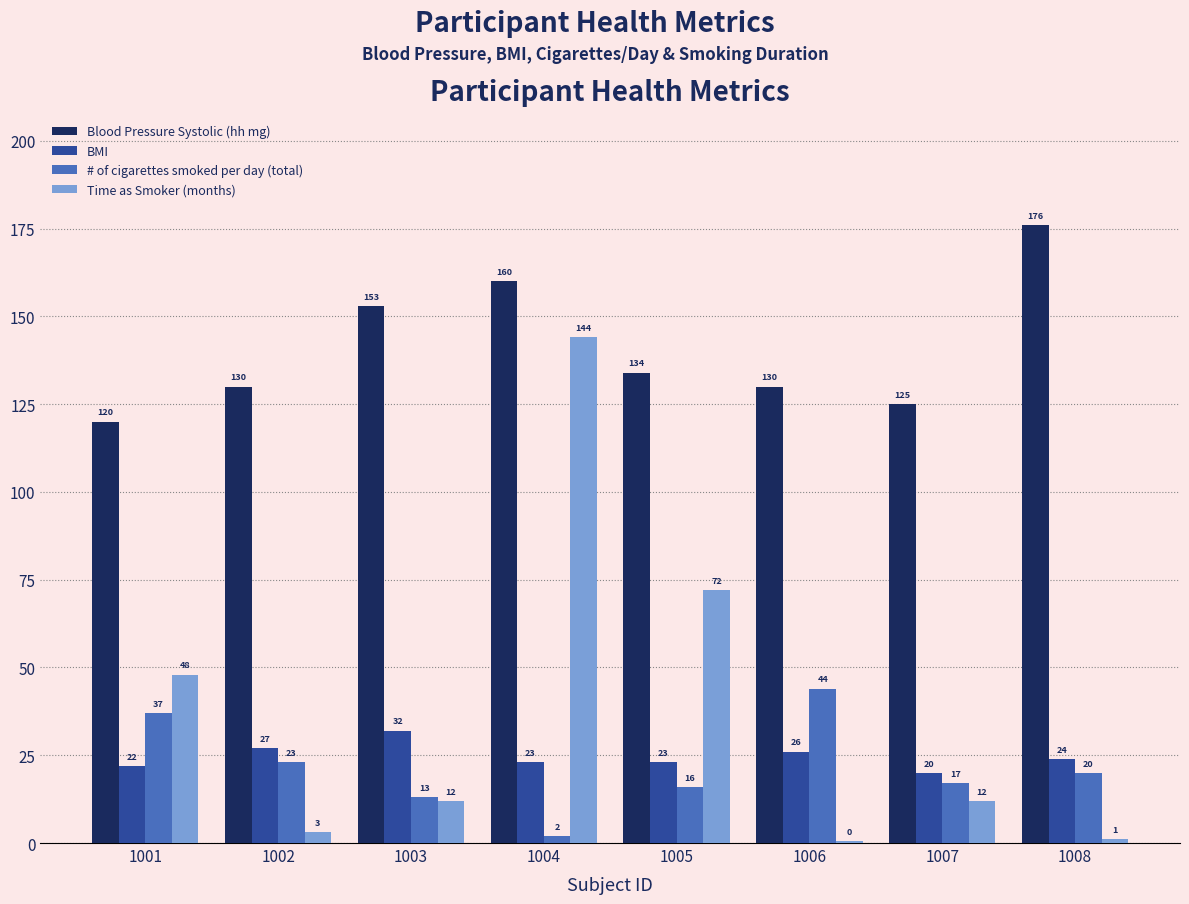

Which series changed the most between 1001 and 1006?

Time as Smoker (months)